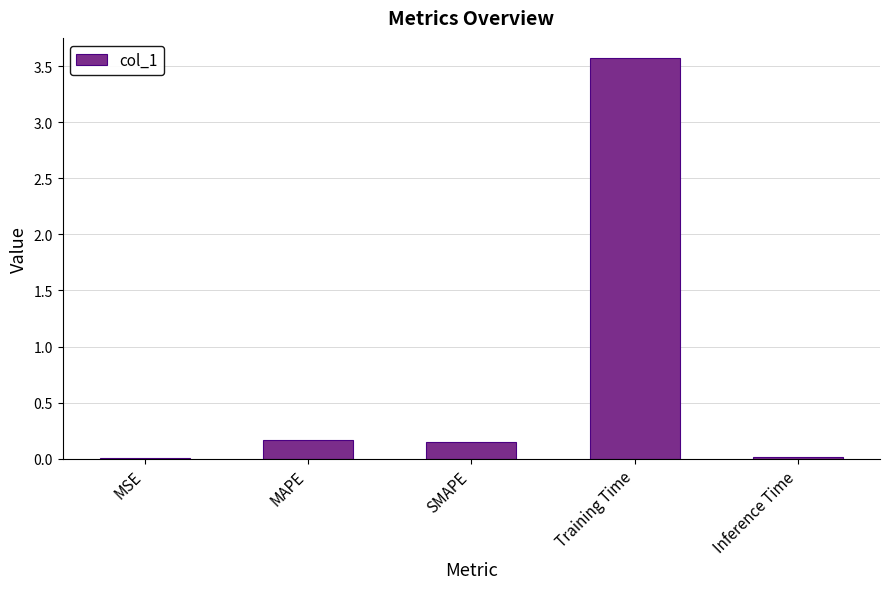

What is the sum of the values at MAPE and SMAPE?

0.3